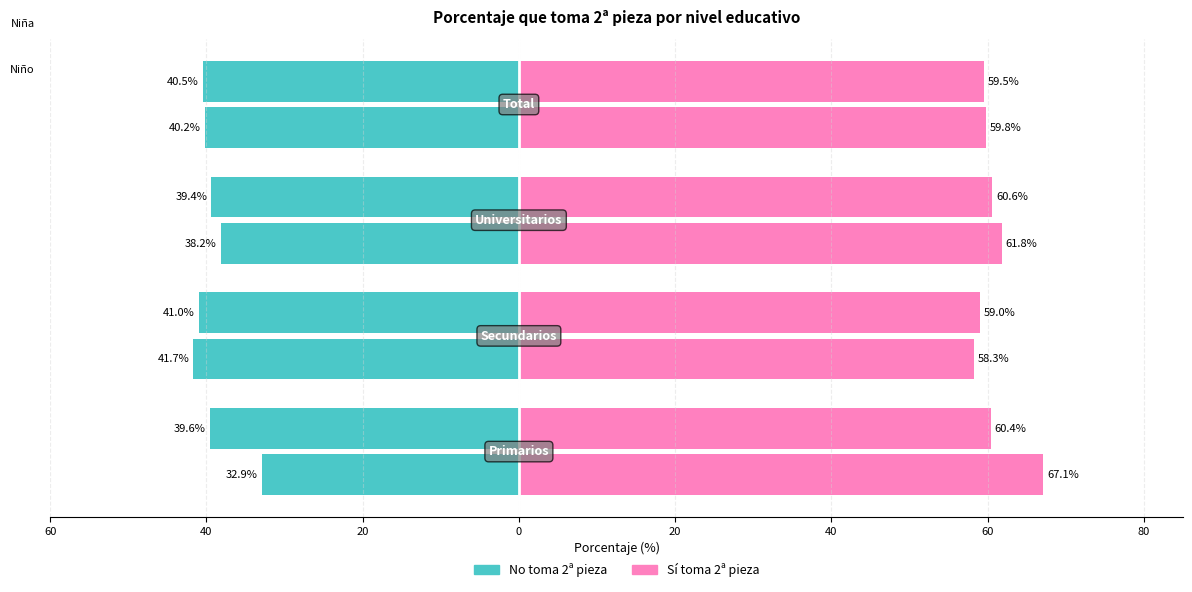

How many bars are there in each group?

4